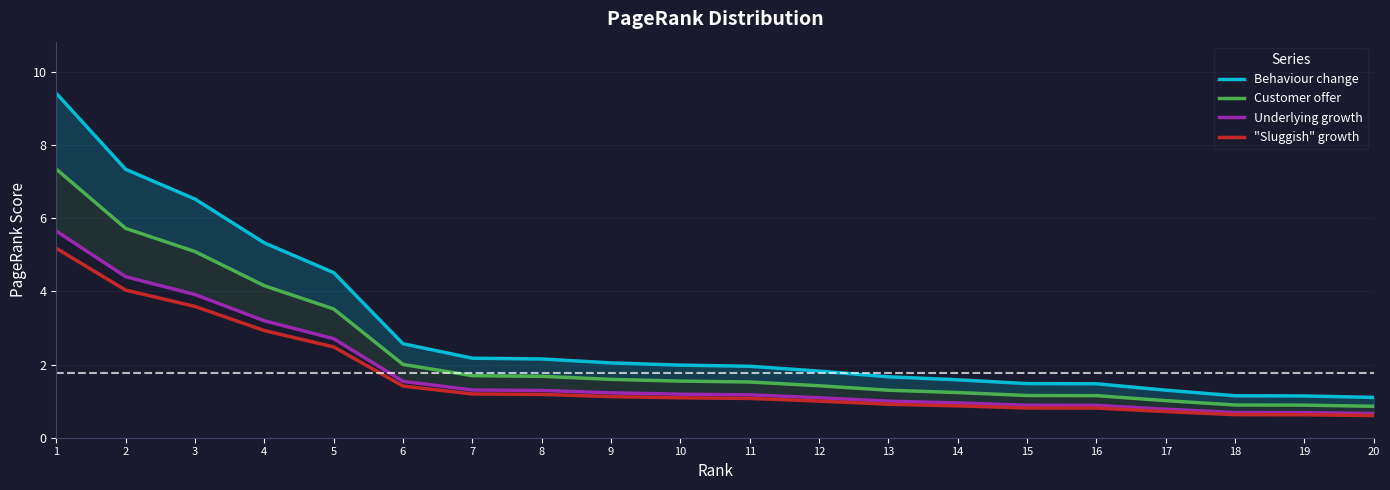

At which label does Underlying growth first exceed 1?

1